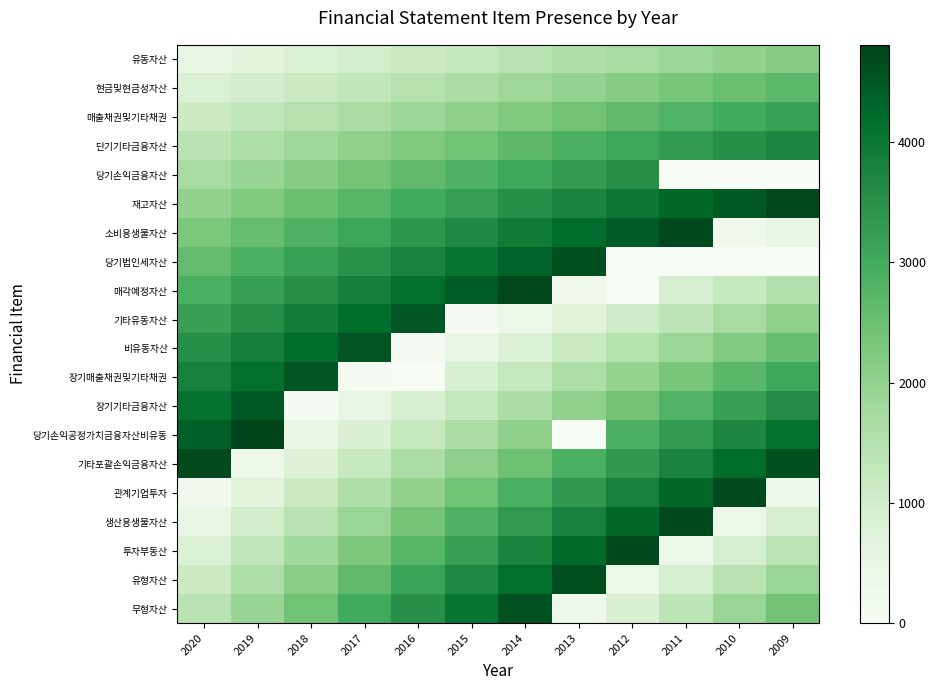

Between 2019 and 2011, which is larger?

2011